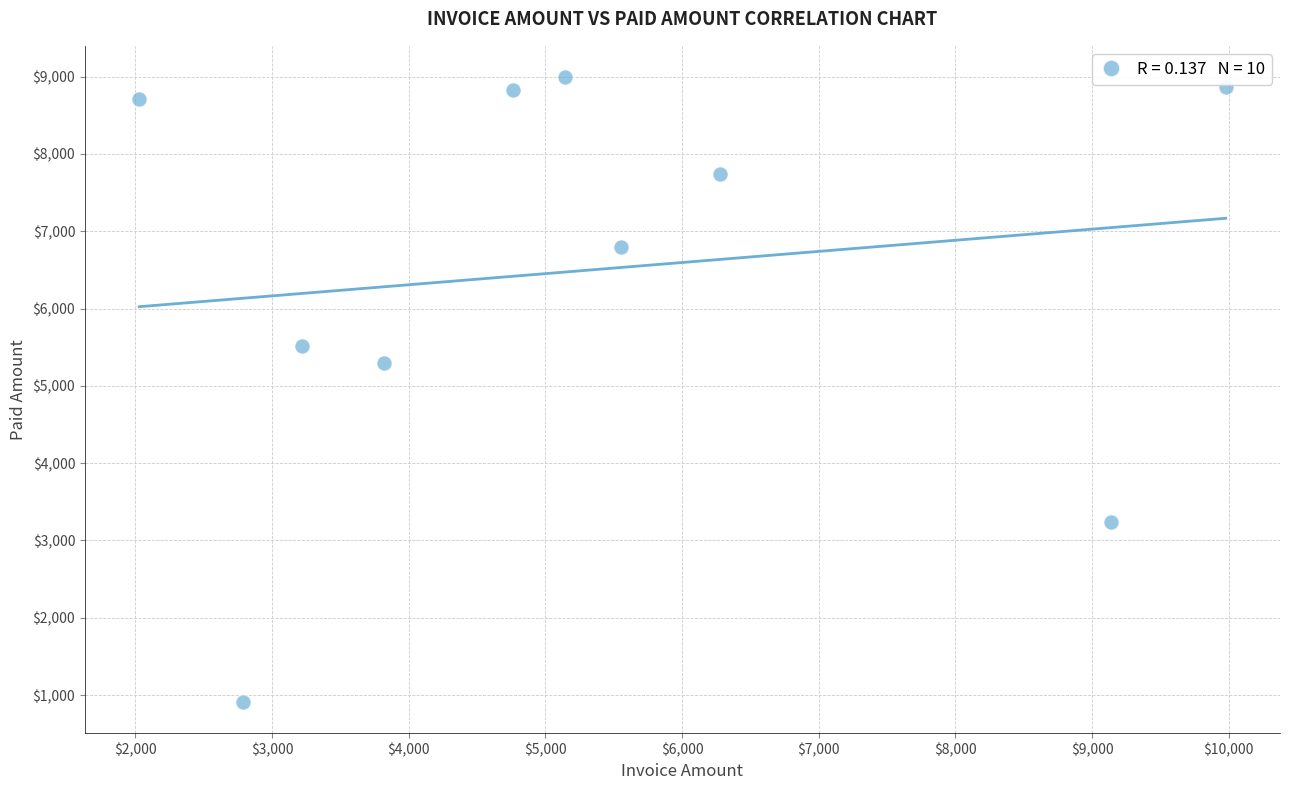

What Y value in the scatter plot is closest to 4953?

5295.7